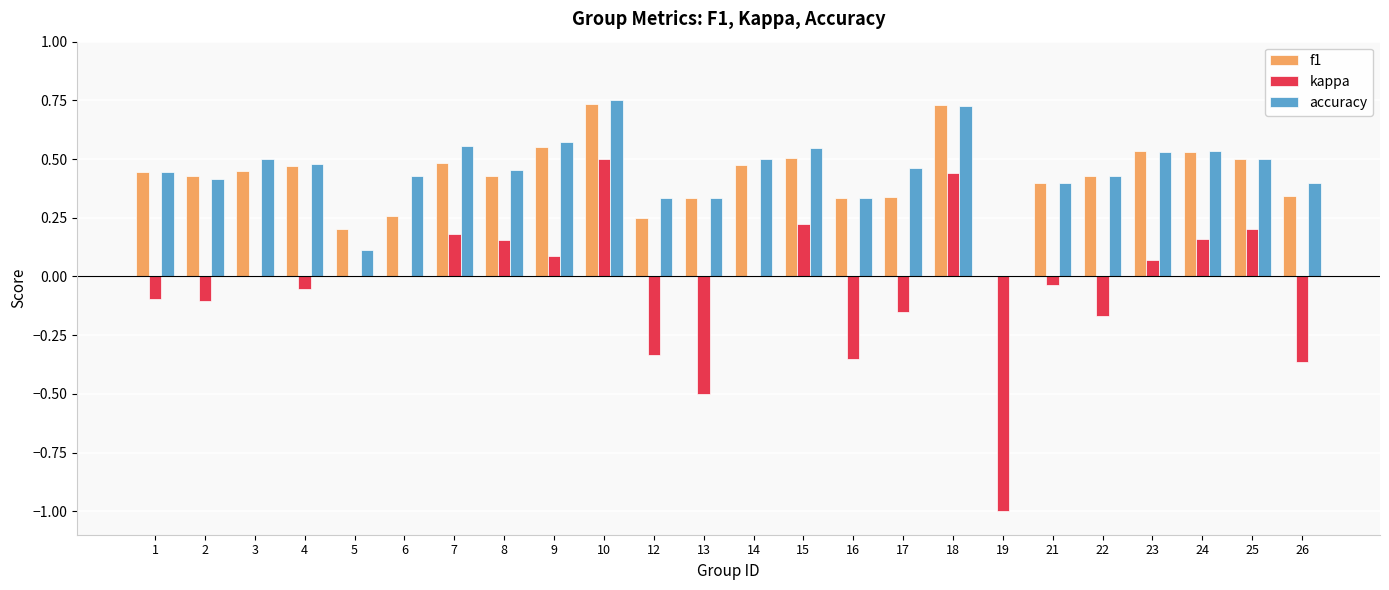

At which label does kappa reach its peak?

10